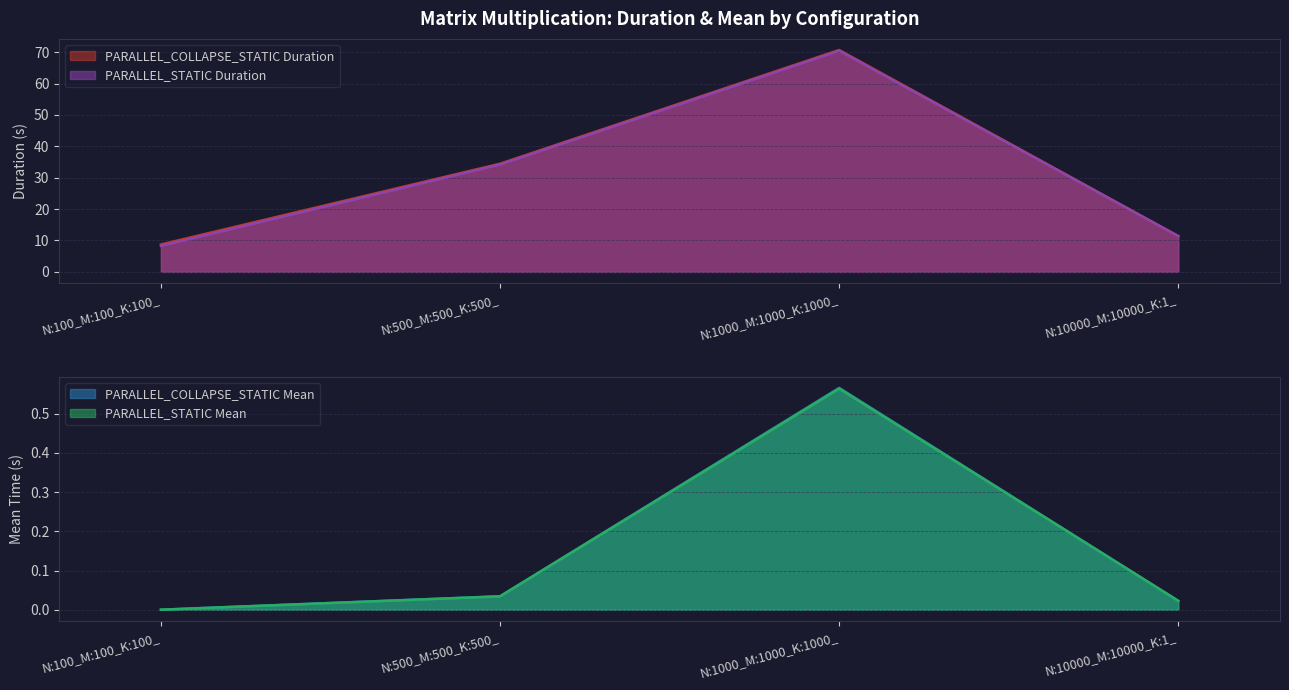

What is the label of the 1st point from the left?

N:100_M:100_K:100_